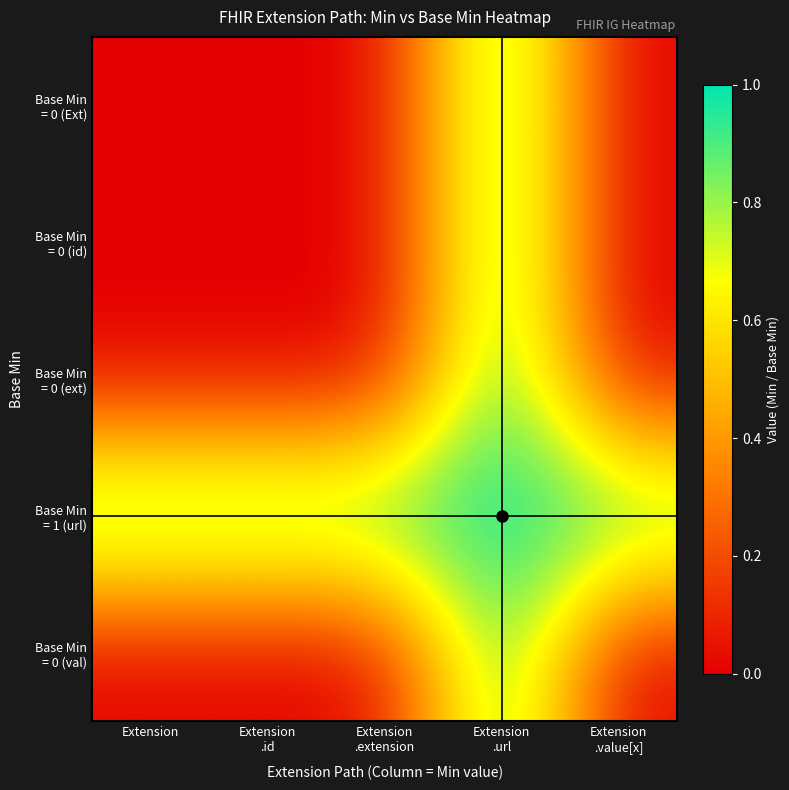

Which series has the largest total across all categories?

Base Min = 1 (url)